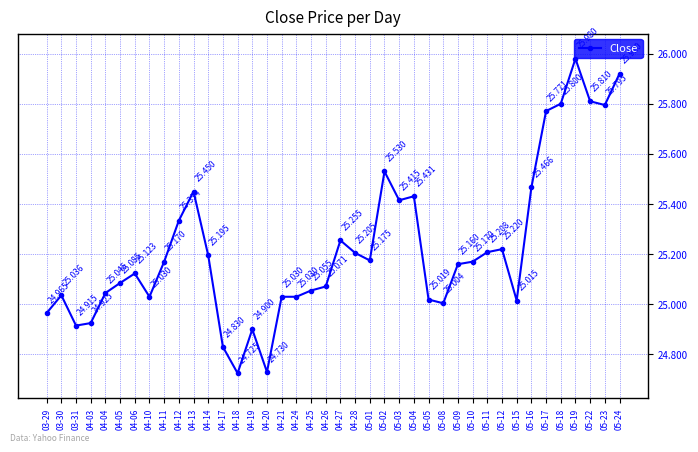

What is the minimum value shown in the chart?

24.7